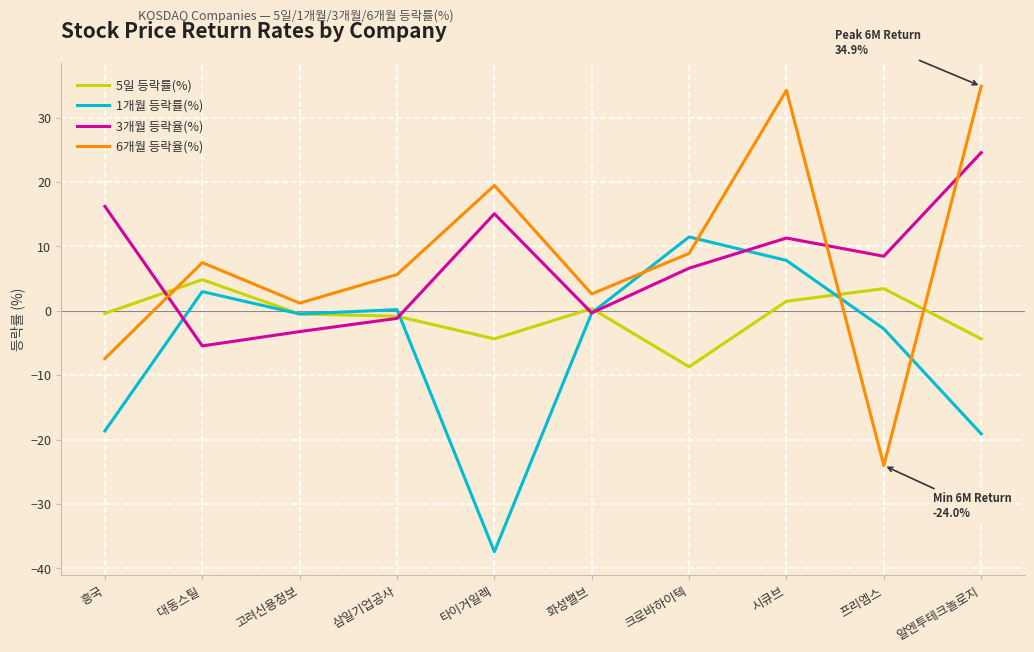

List the series in order of their peak value, lowest first.

5일 등락률(%), 1개월 등락률(%), 3개월 등락율(%), 6개월 등락율(%)